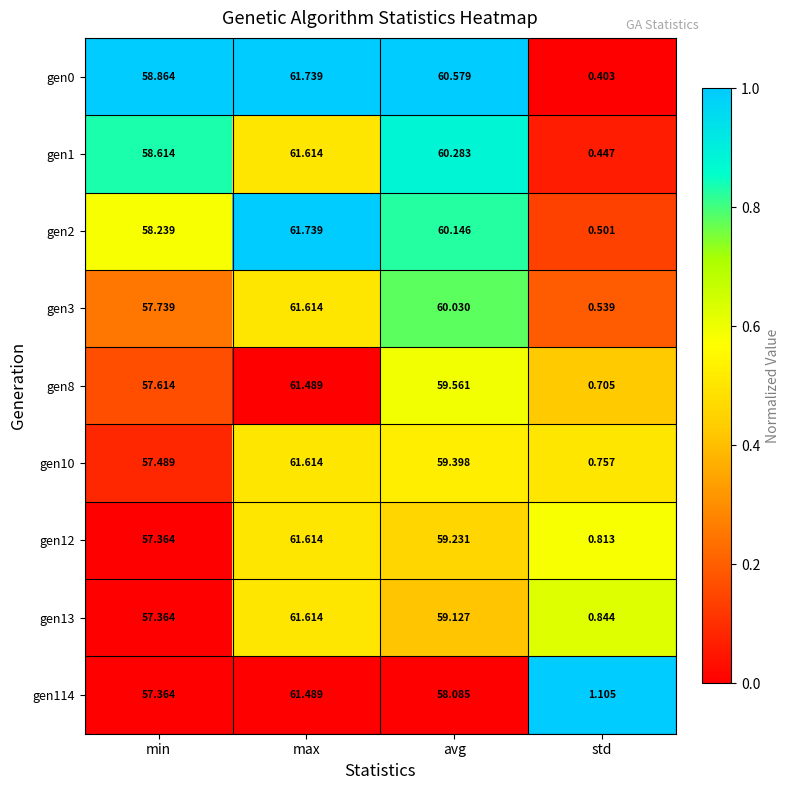

Where is gen13 nearest to the value 31?

min